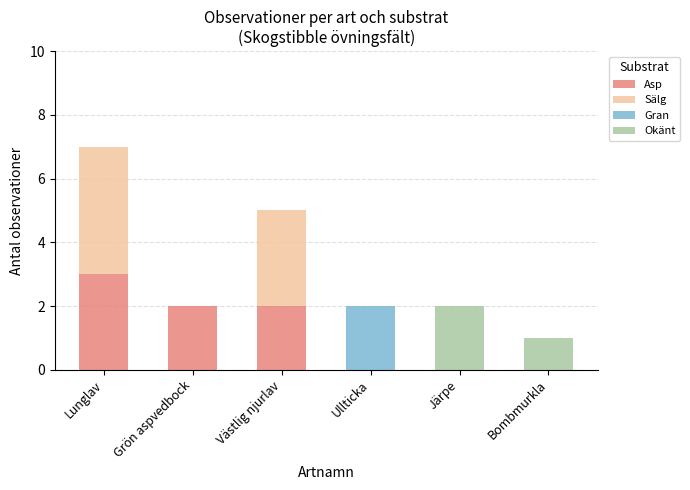

The Asp series shows 1 at Västlig njurlav. True or false?

False